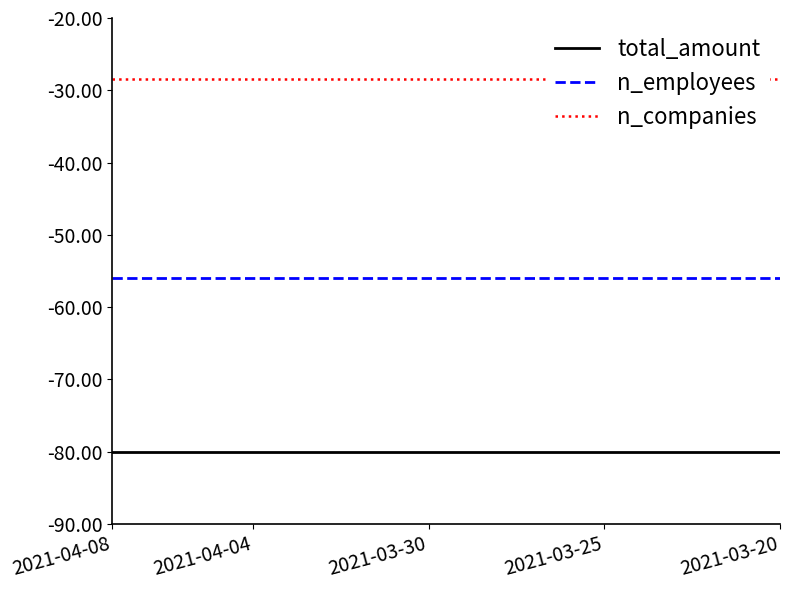

Where is n_employees nearest to the value -56?

2021-04-08